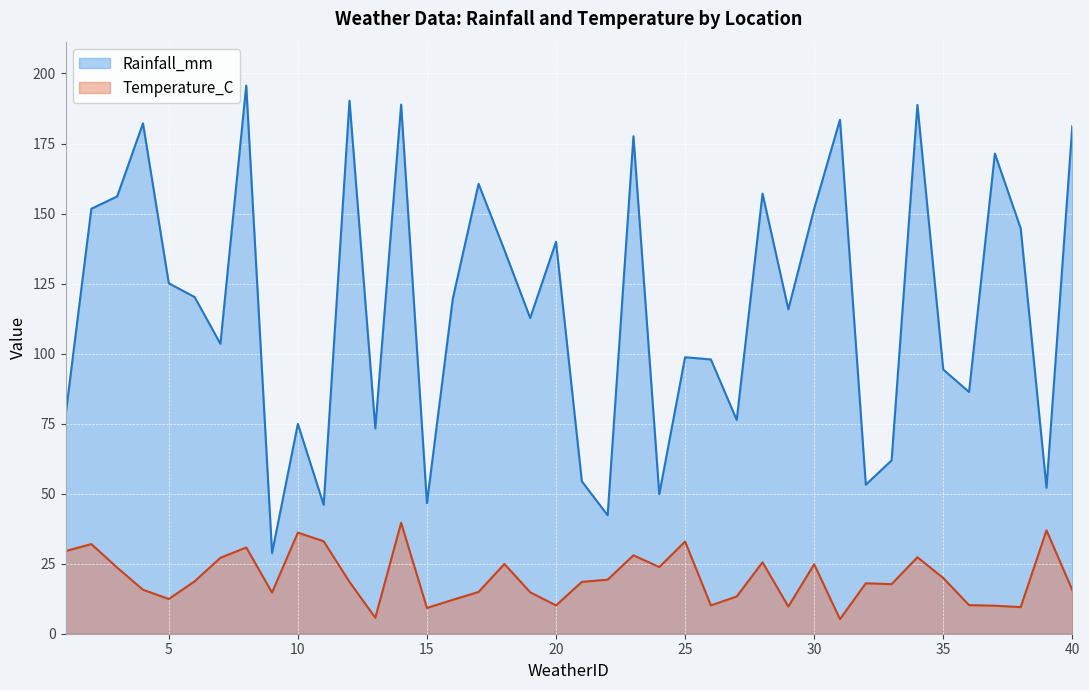

Count the number of categories in the chart.

40